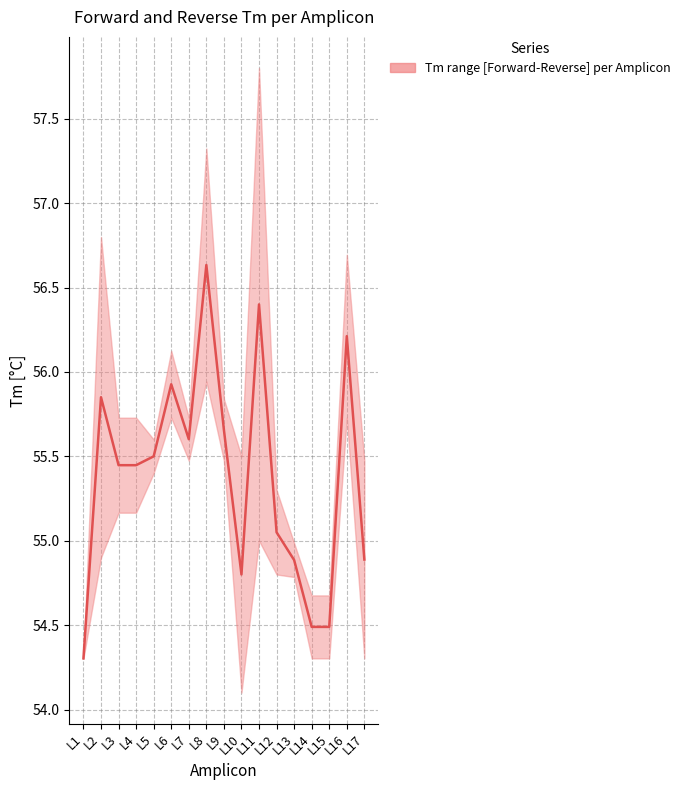

Between L1 and L7, which is larger?

L7